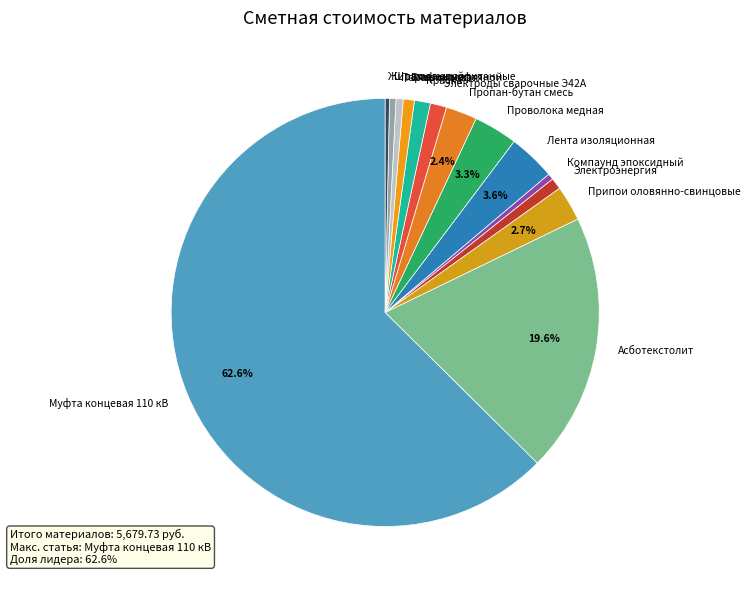

Is there any slice that represents more than half of the pie?

Yes